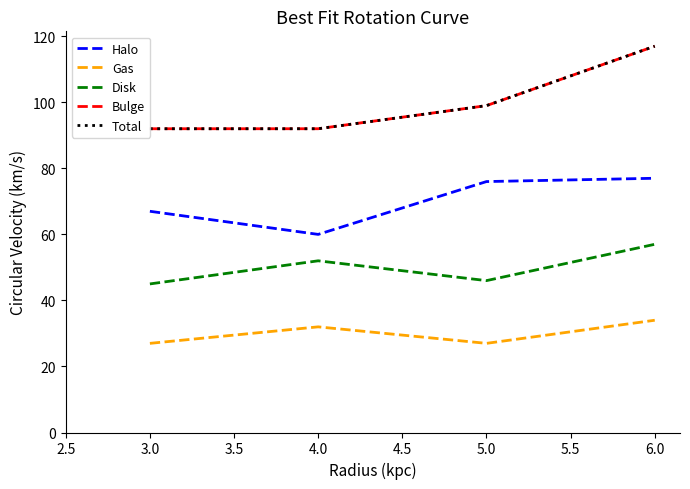

What are all the series names shown in the legend?

Halo, Gas, Disk, Bulge, Total